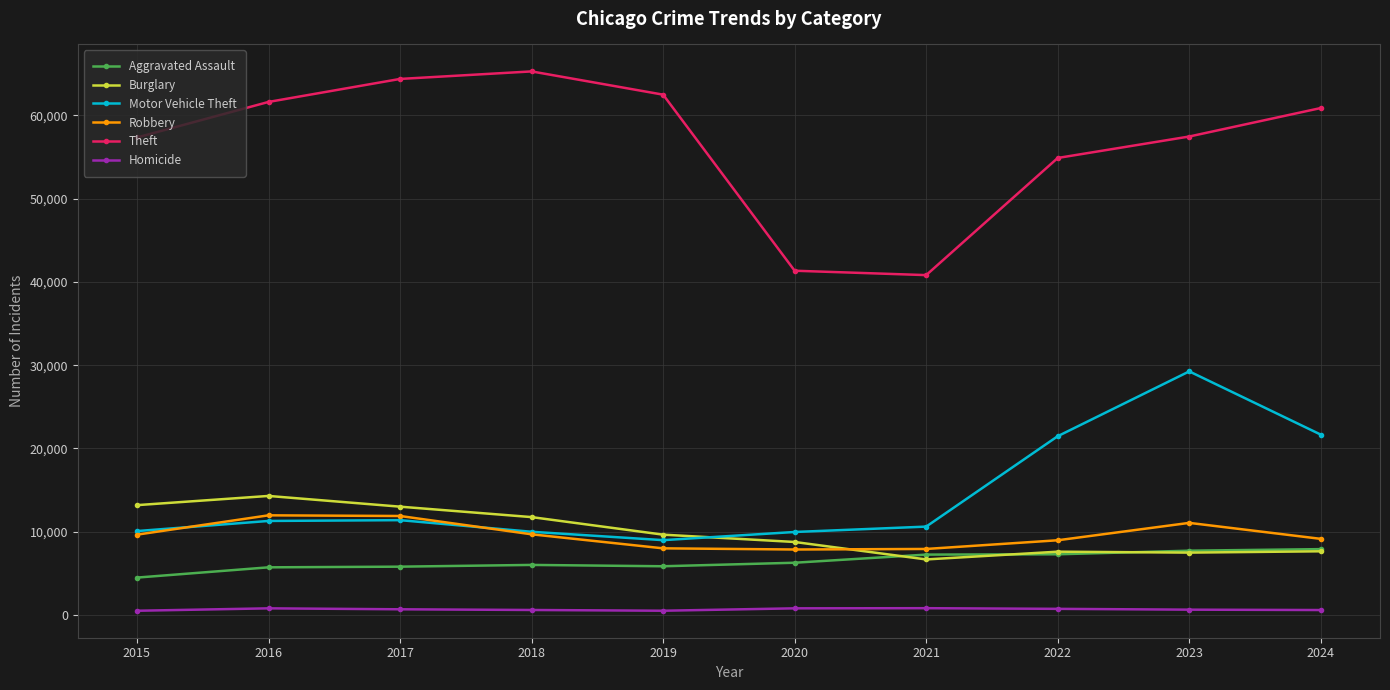

Is it true that Robbery equals 15981 at 2023?

False